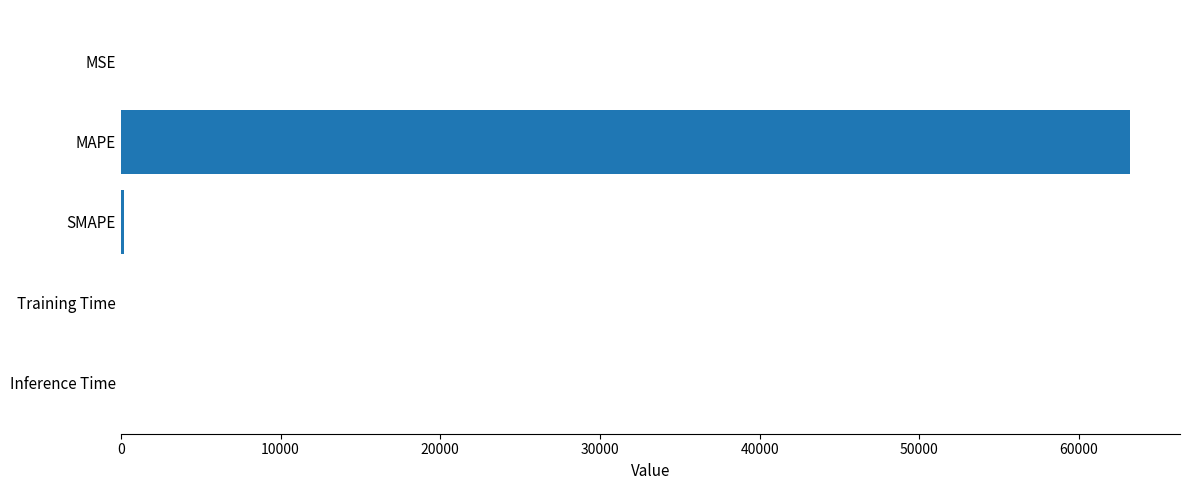

Which has a higher value, MAPE or MSE?

MAPE